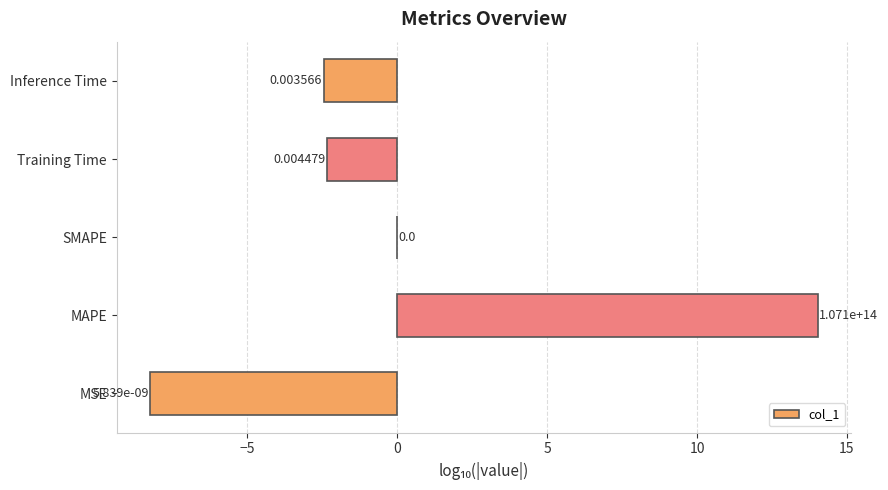

What is the sum of all values?

1.0